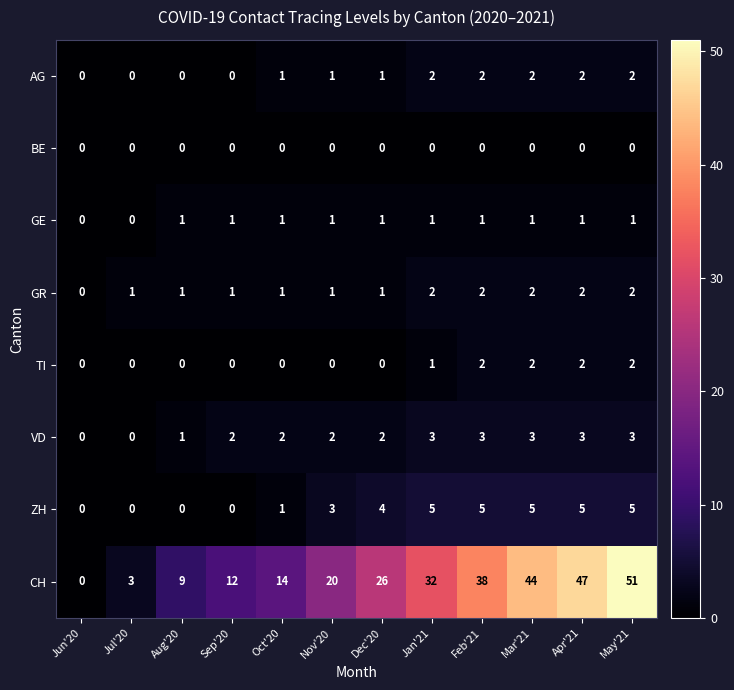

Which series has the widest spread of values?

CH